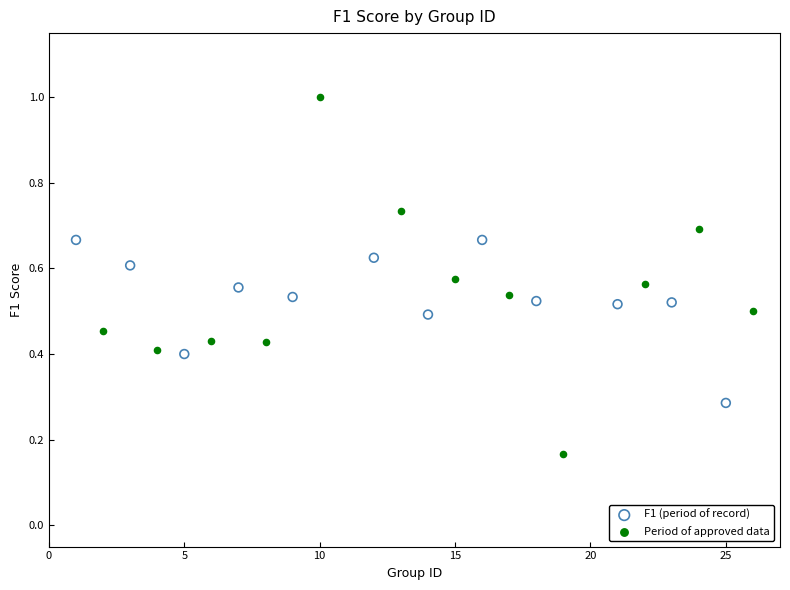

Which series reaches the minimum Y coordinate?

Period of approved data